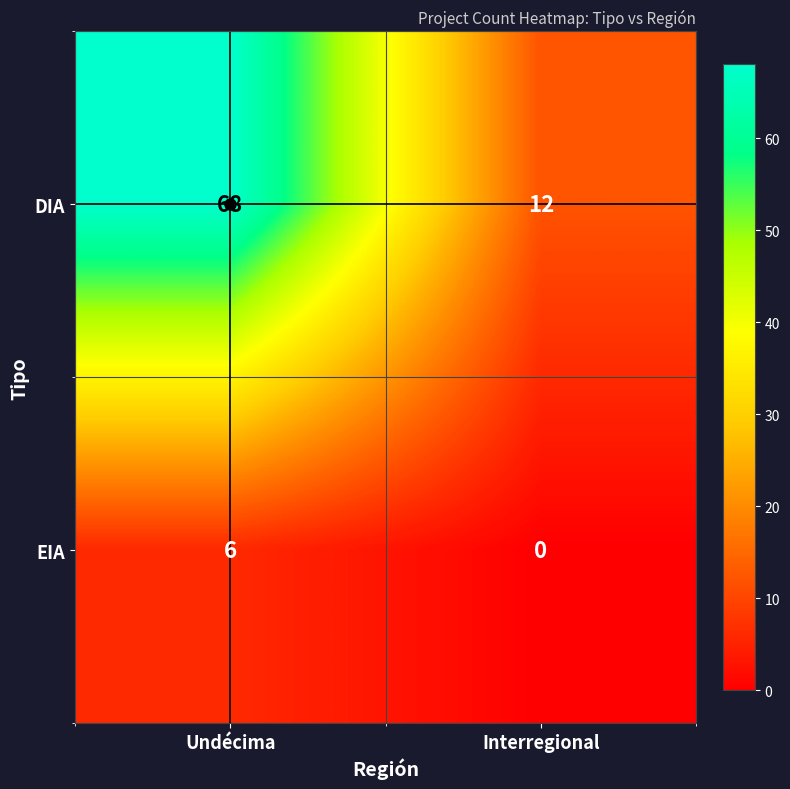

Which series has the largest total across all categories?

DIA